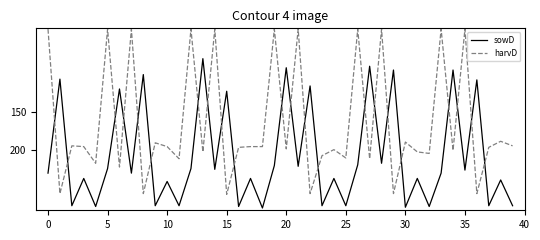

List the series in order of their overall mean, highest first.

sowD, harvD